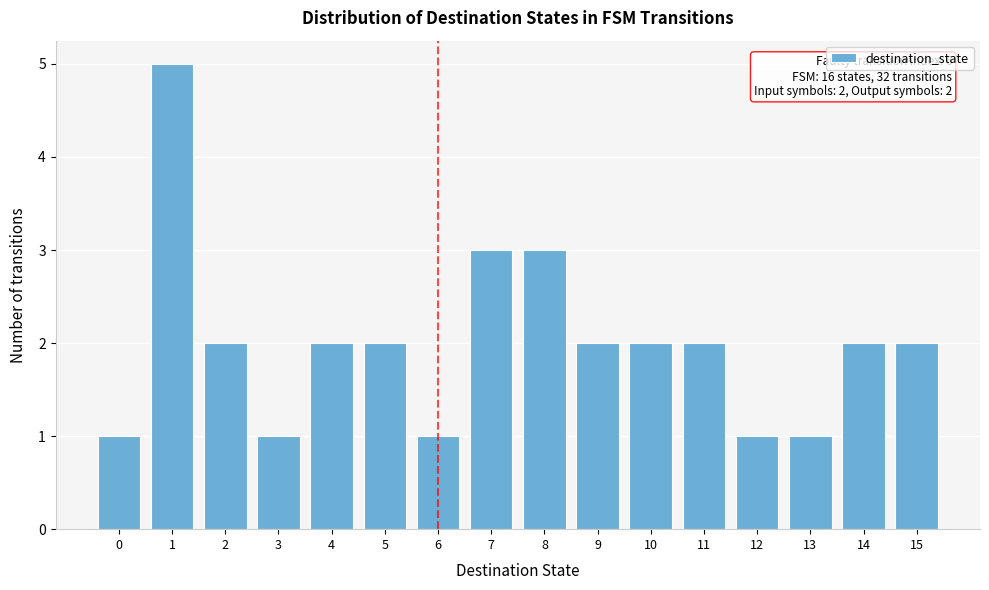

Reading left to right, list all the values displayed in this chart.

0=1	1=5	2=2	3=1	4=2	5=2	6=1	7=3	8=3	9=2	10=2	11=2	12=1	13=1	14=2	15=2